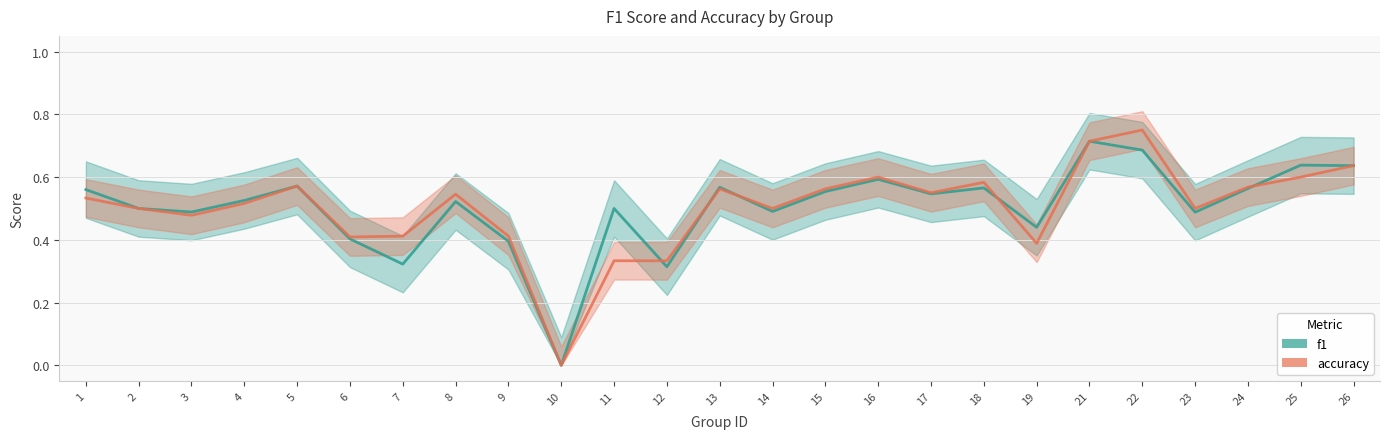

What is the greatest value displayed?

0.8